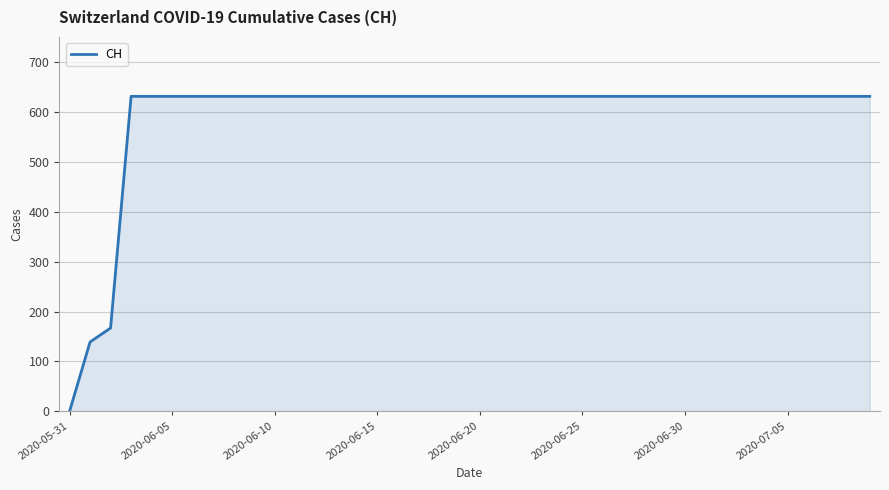

How many categories are shown in the chart?

40